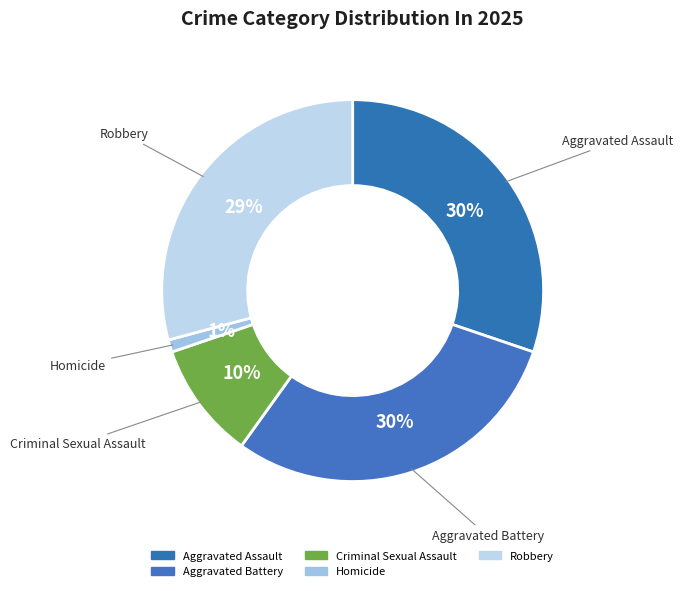

True or false: Homicide accounts for 11% of the total.

False